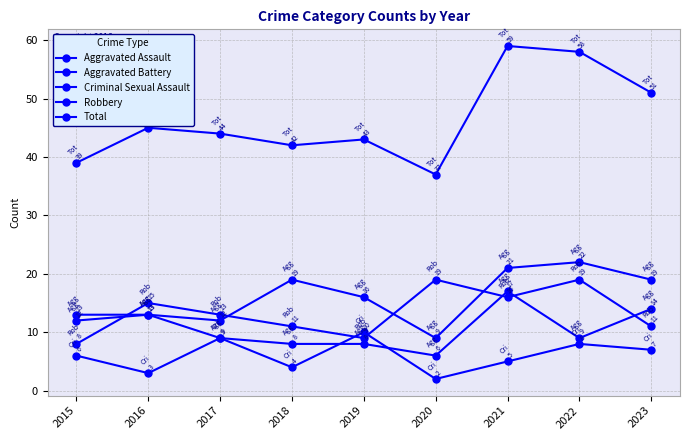

How many values in the Total series are below 44?

4